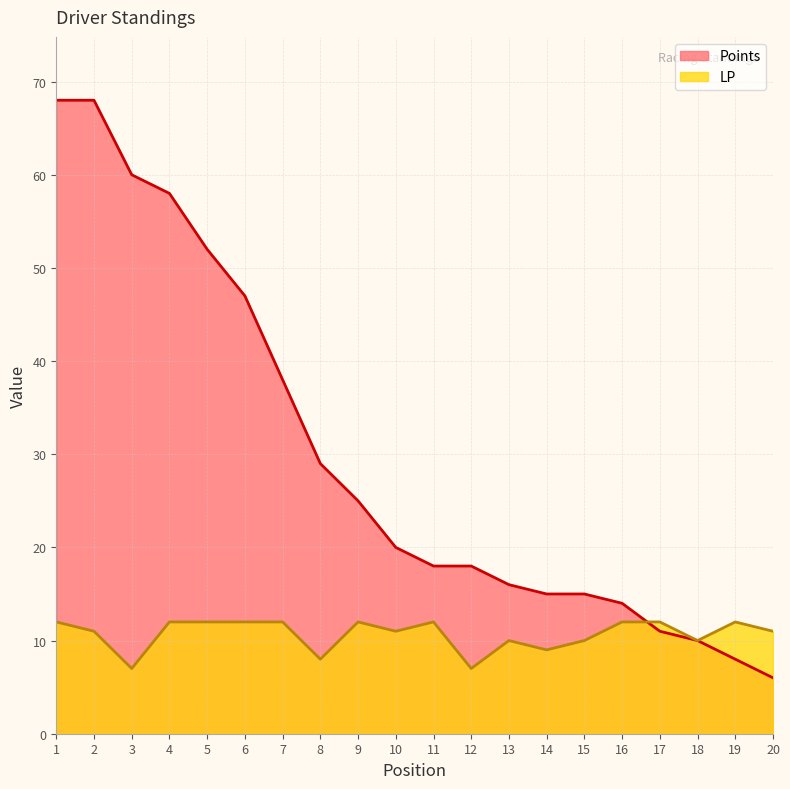

What is the sum of the Points values at 6 and 19?

55